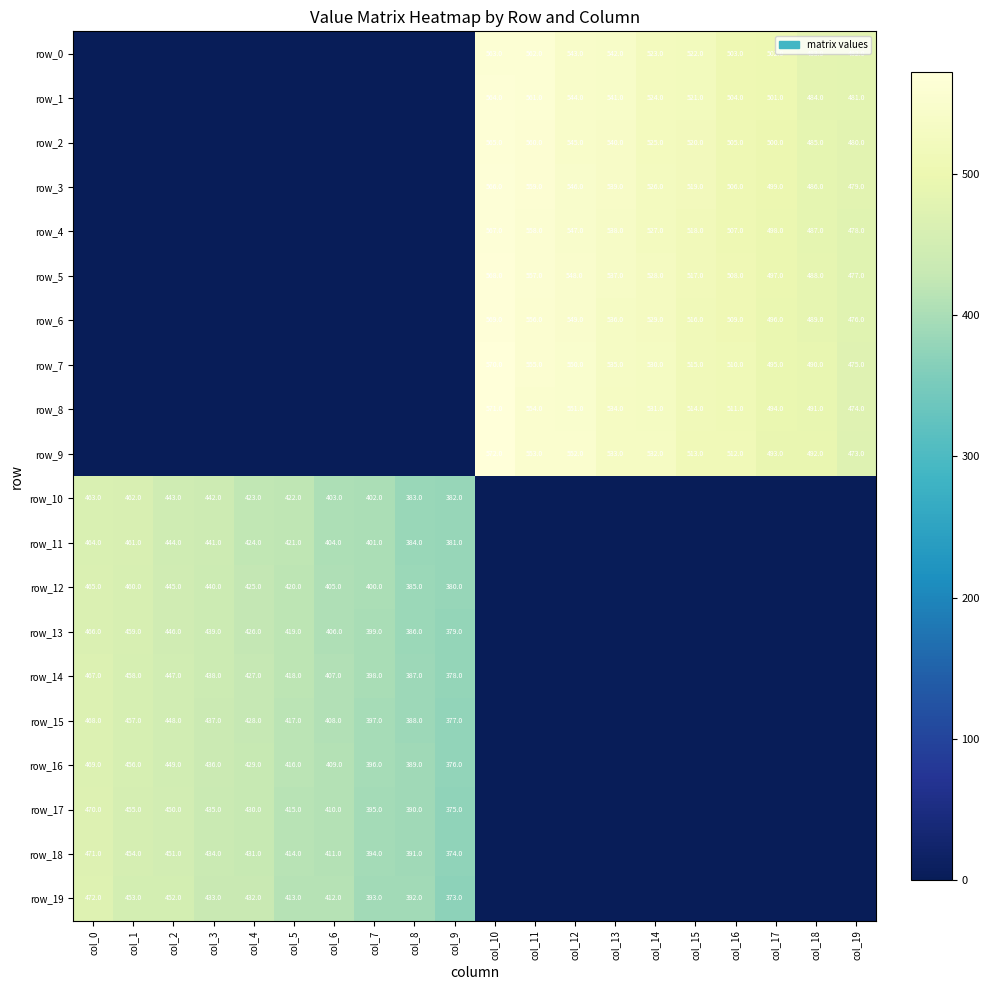

Which category has the lowest value across all series?

col_0